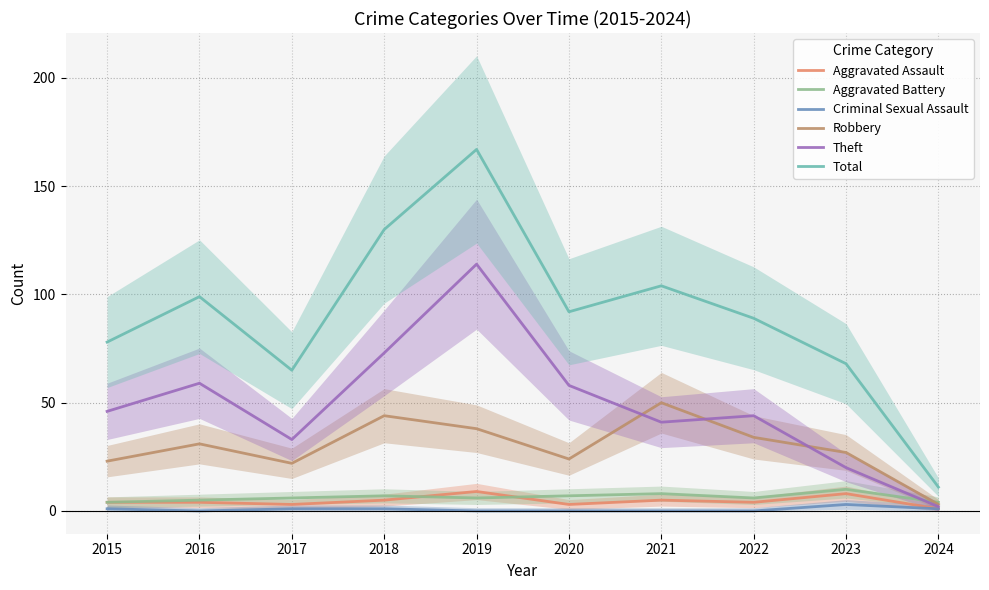

Which series ends up on top after the final intersection of Robbery and Aggravated Battery?

Aggravated Battery